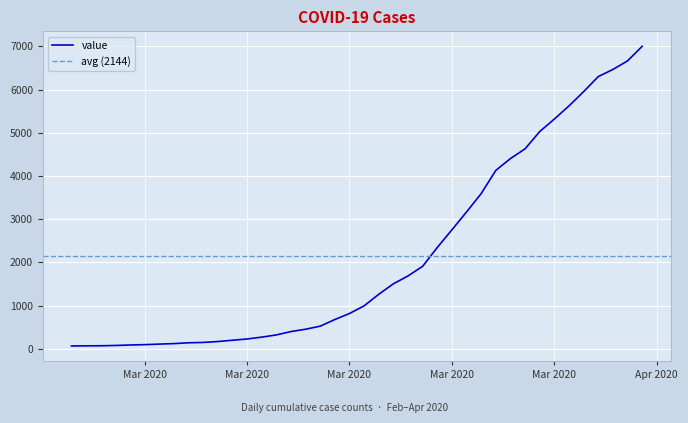

What position from the left is 2020-03-07?

10